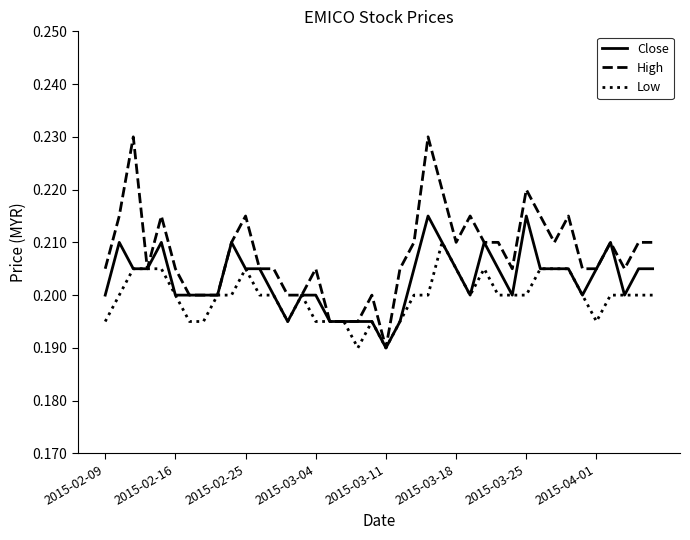

Which series has the largest total across all categories?

High